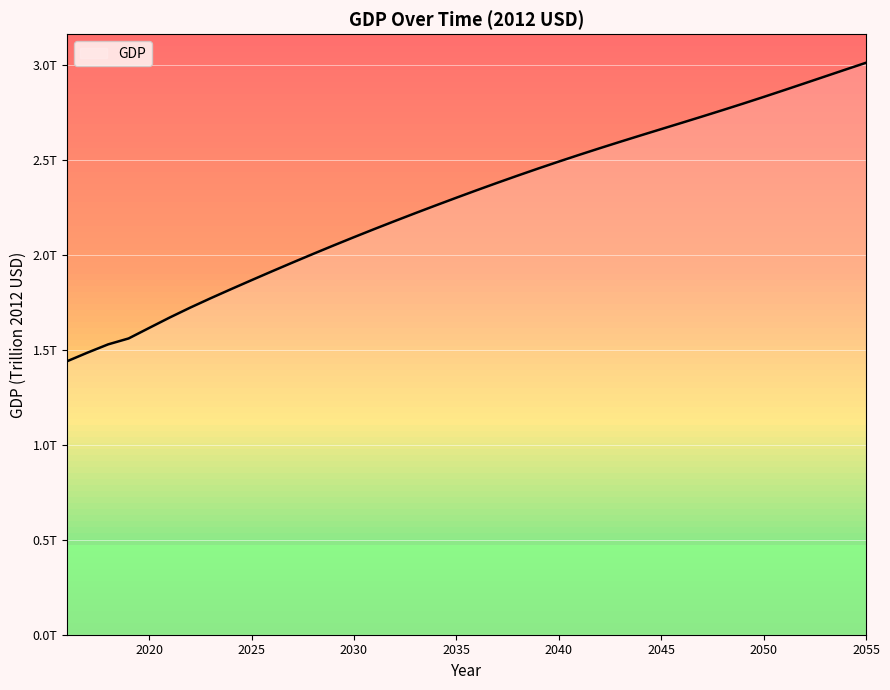

Rank the categories by value from lowest to highest.

2016, 2017, 2018, 2019, 2020, 2021, 2022, 2023, 2024, 2025, 2026, 2027, 2028, 2029, 2030, 2031, 2032, 2033, 2034, 2035, 2036, 2037, 2038, 2039, 2040, 2041, 2042, 2043, 2044, 2045, 2046, 2047, 2048, 2049, 2050, 2051, 2052, 2053, 2054, 2055